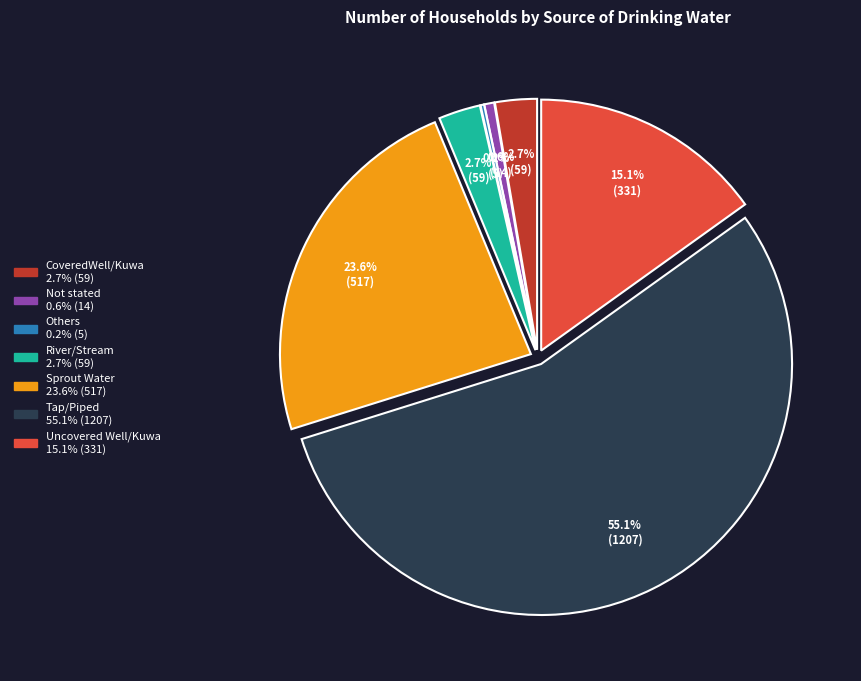

Which category accounts for the majority?

Tap/Piped